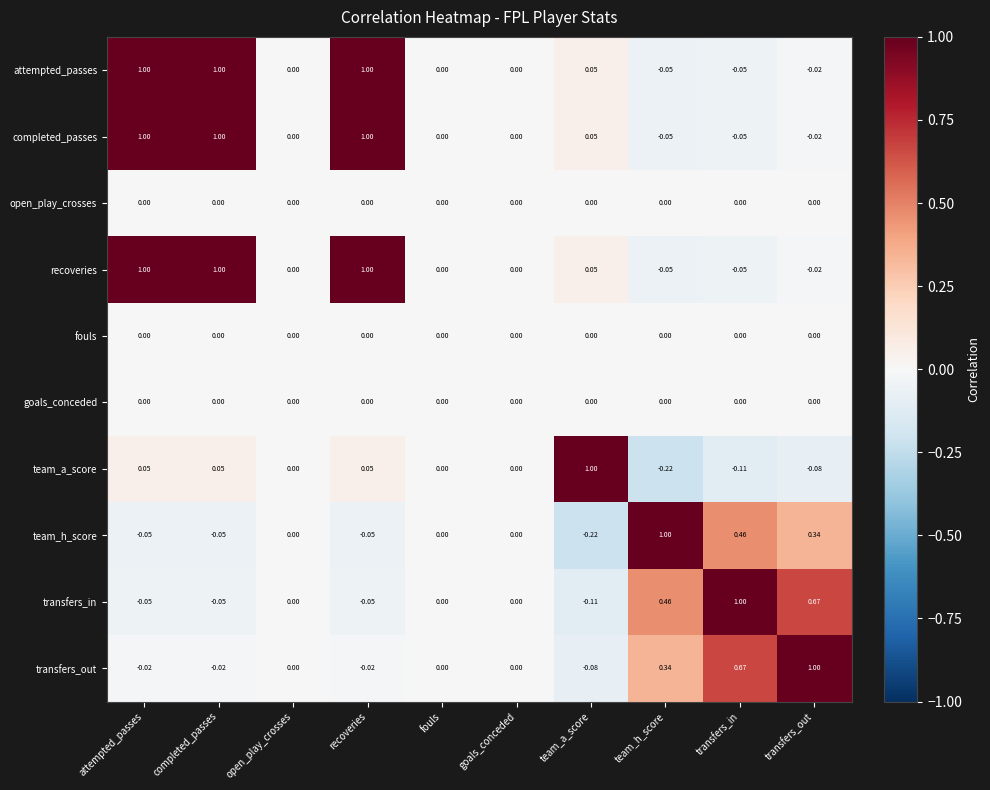

Is the value of open_play_crosses at team_h_score greater than the value of recoveries at transfers_in?

Yes